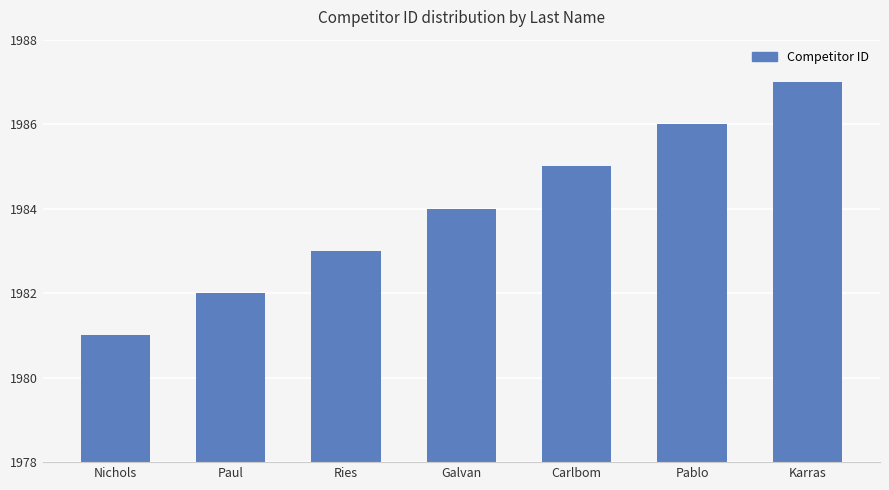

How many distinct data groups are displayed?

1